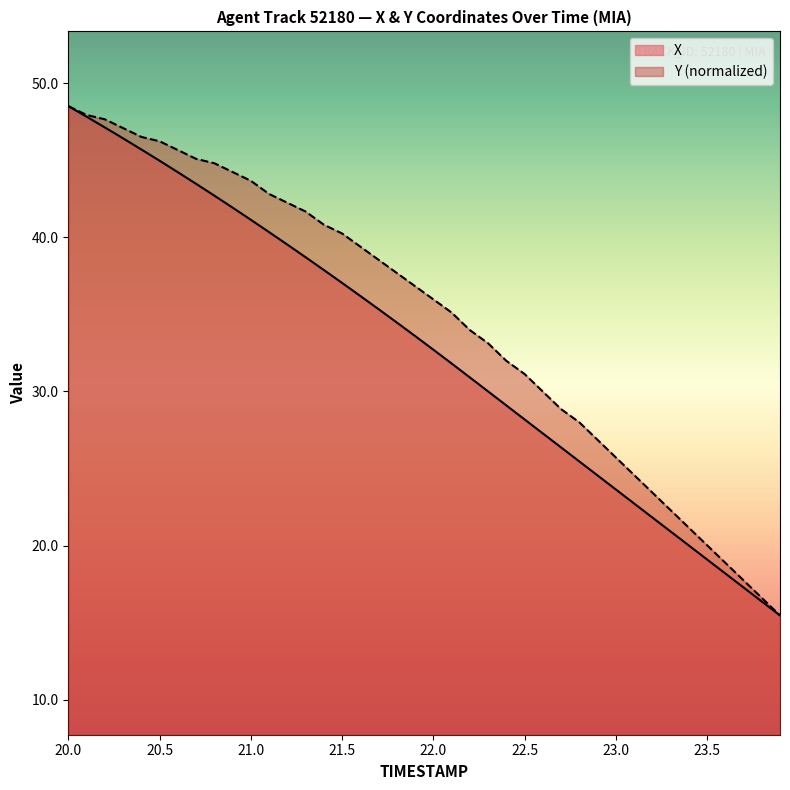

How many values in the X series exceed 33?

20